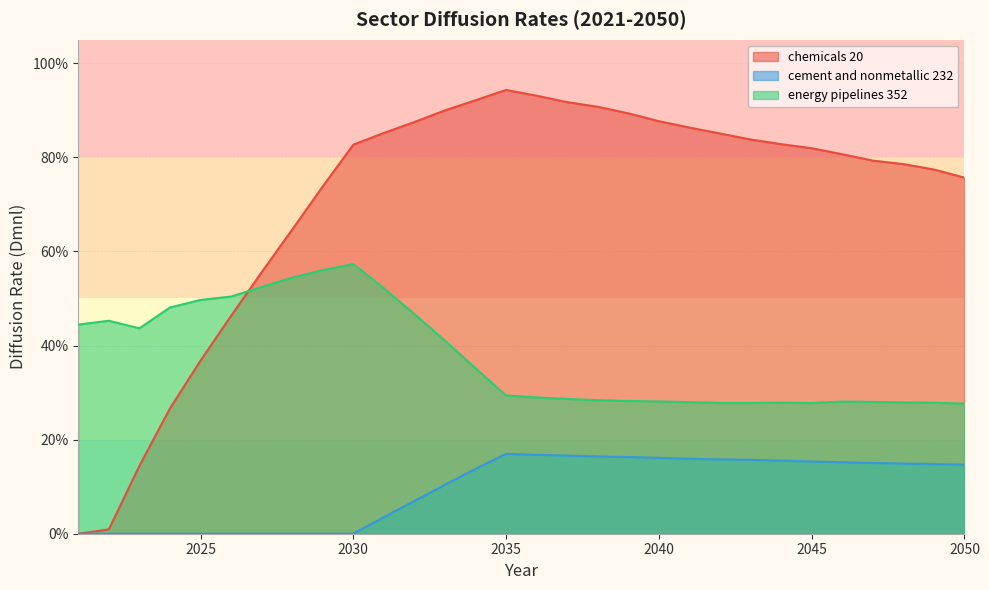

Reading left to right, transcribe all the data shown in this chart.

chemicals 20: 0.0	0.0	0.1	0.3	0.4	0.5	0.6	0.6	0.7	0.8	0.9	0.9	0.9	0.9	0.9	0.9	0.9	0.9	0.9	0.9	0.9	0.9	0.8	0.8	0.8	0.8	0.8	0.8	0.8	0.8
cement and nonmetallic 232: 0.0	0.0	0.0	0.0	0.0	0.0	0.0	0.0	0.0	0.0	0.0	0.1	0.1	0.1	0.2	0.2	0.2	0.2	0.2	0.2	0.2	0.2	0.2	0.2	0.2	0.2	0.2	0.1	0.1	0.1
energy pipelines 352: 0.4	0.5	0.4	0.5	0.5	0.5	0.5	0.5	0.6	0.6	0.5	0.5	0.4	0.4	0.3	0.3	0.3	0.3	0.3	0.3	0.3	0.3	0.3	0.3	0.3	0.3	0.3	0.3	0.3	0.3